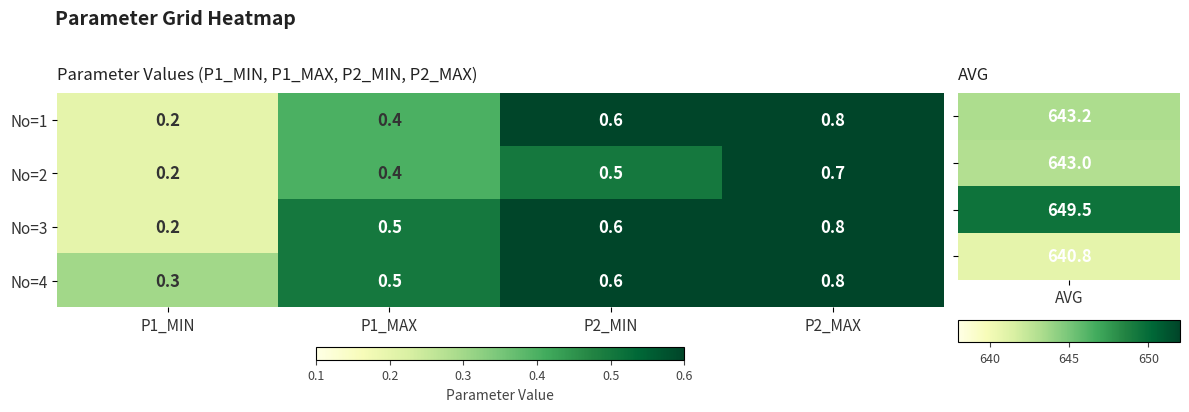

What is the greatest value displayed?

0.8